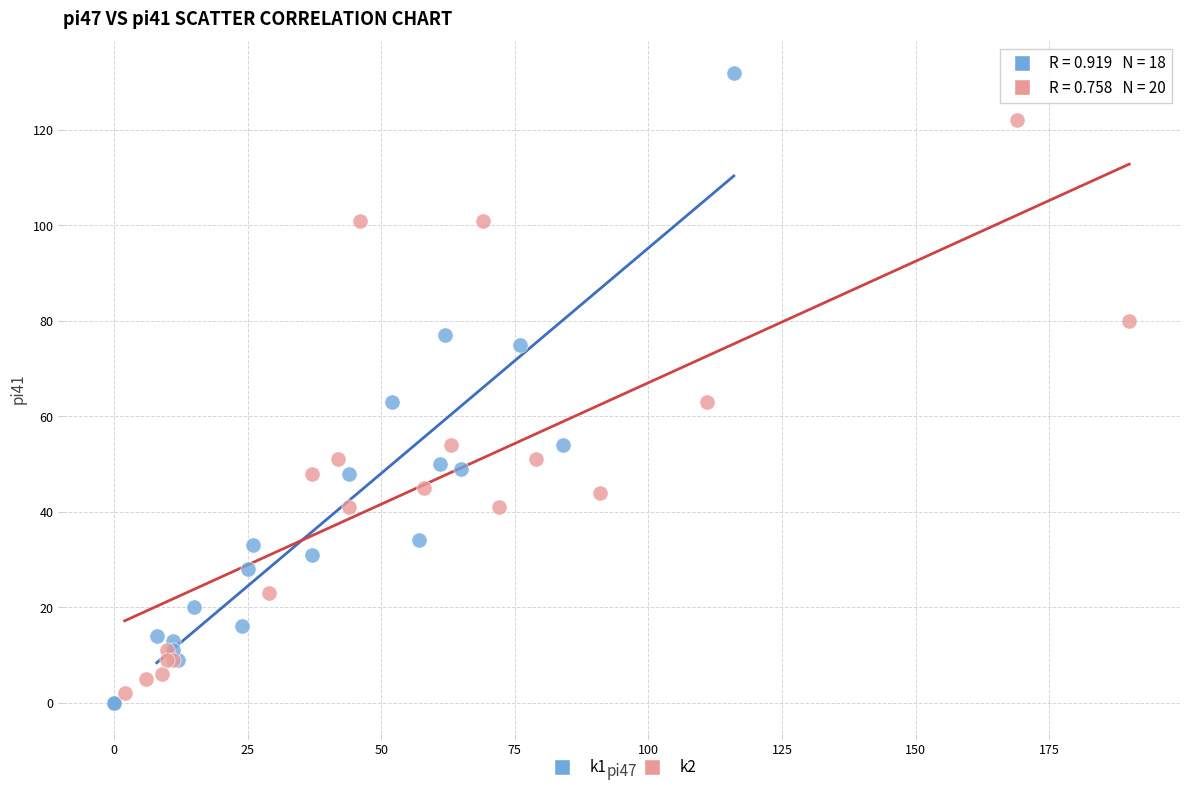

Which series reaches the maximum Y coordinate?

k1